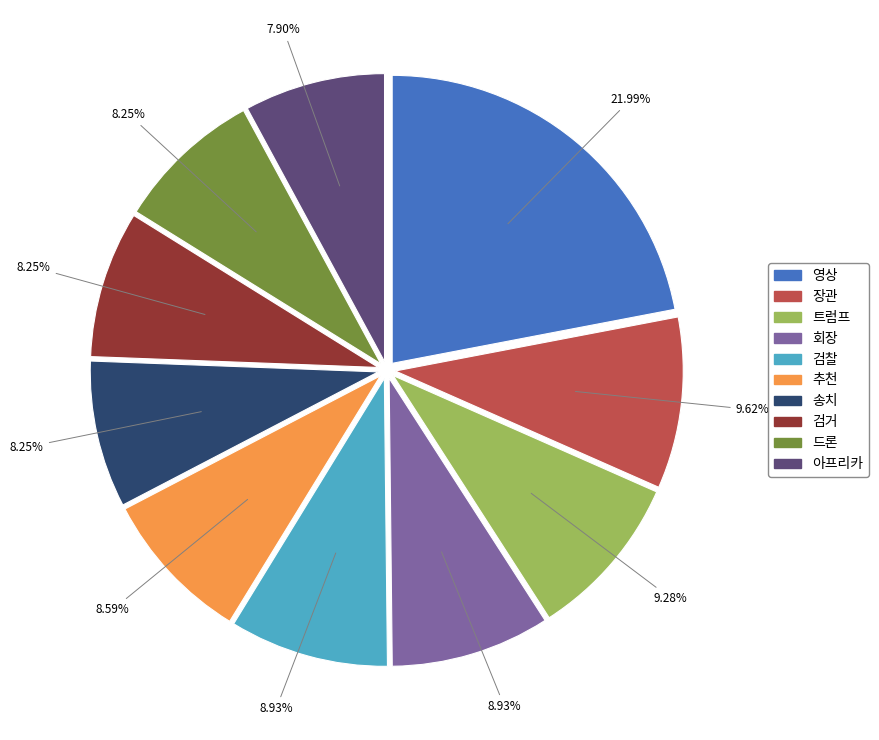

How many segments does this pie chart have?

10